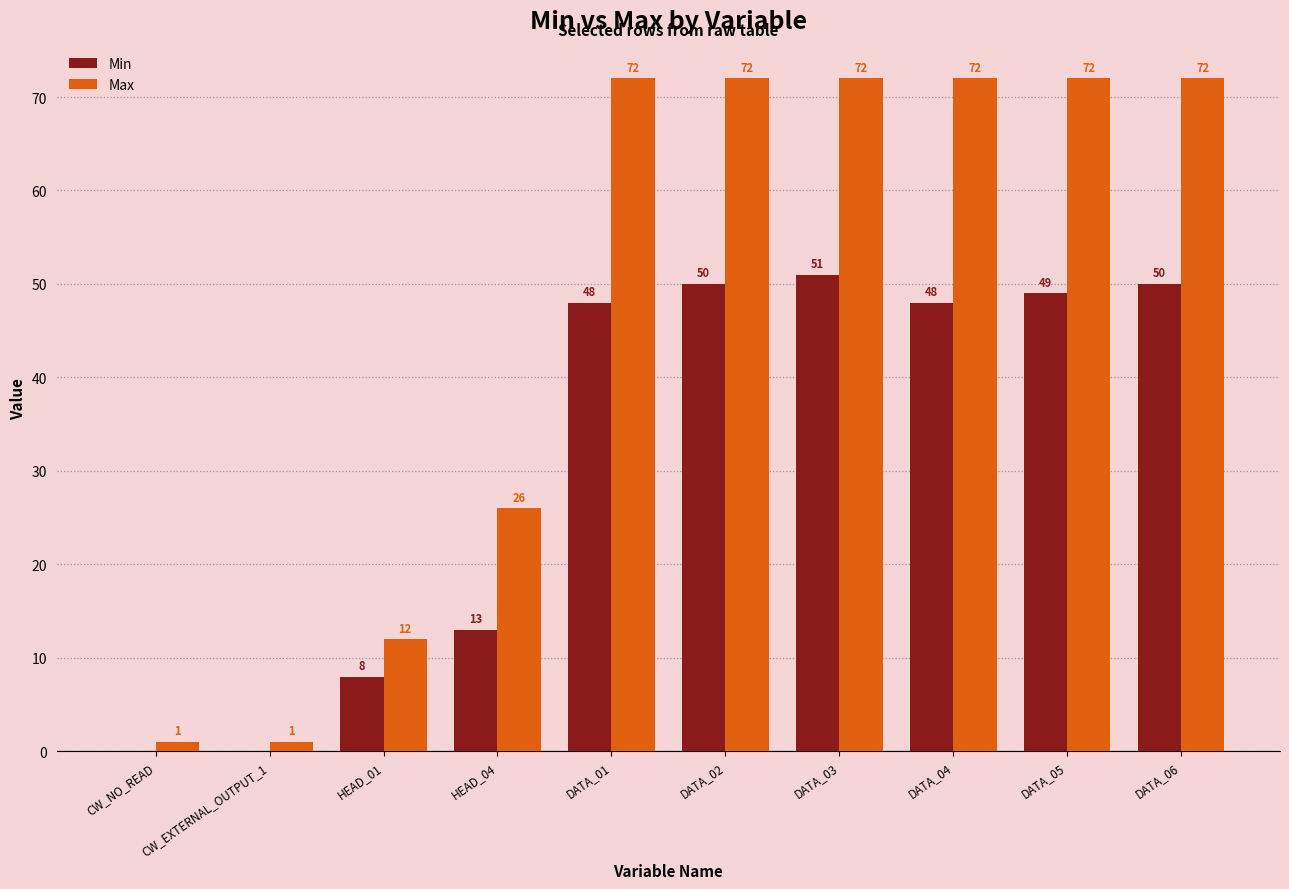

Is the value of Max at DATA_04 greater than the value of Min at DATA_06?

Yes